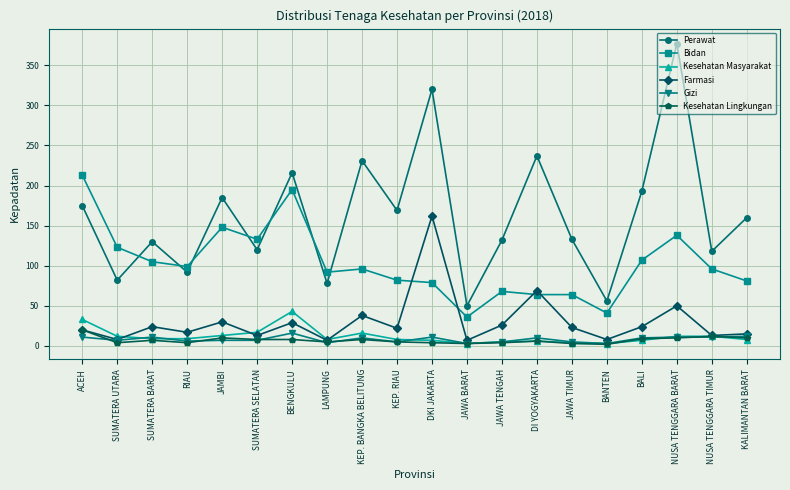

Which series has the largest total across all categories?

Perawat